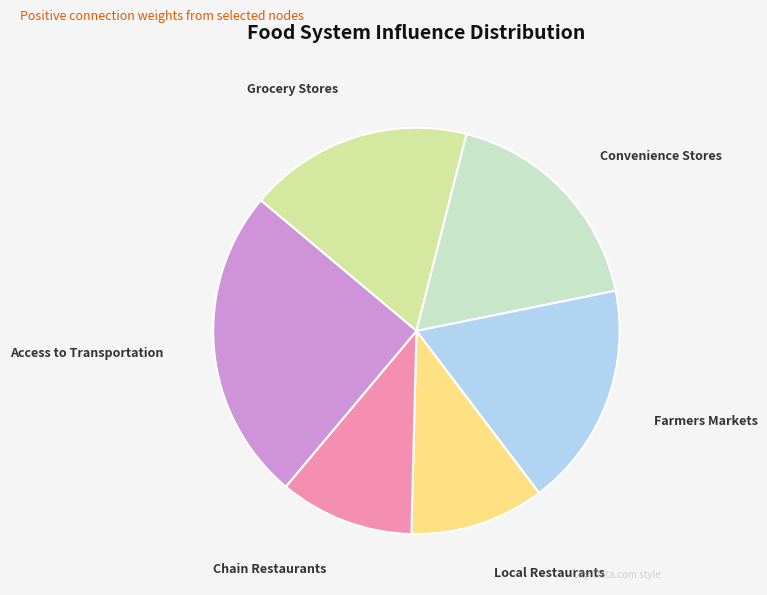

Do Access to Transportation and Convenience Stores together represent more than half of the pie?

No